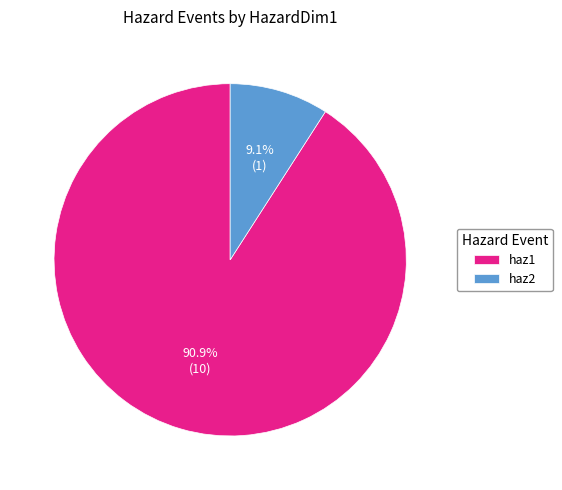

Which has a higher value, haz2 or haz1?

haz1